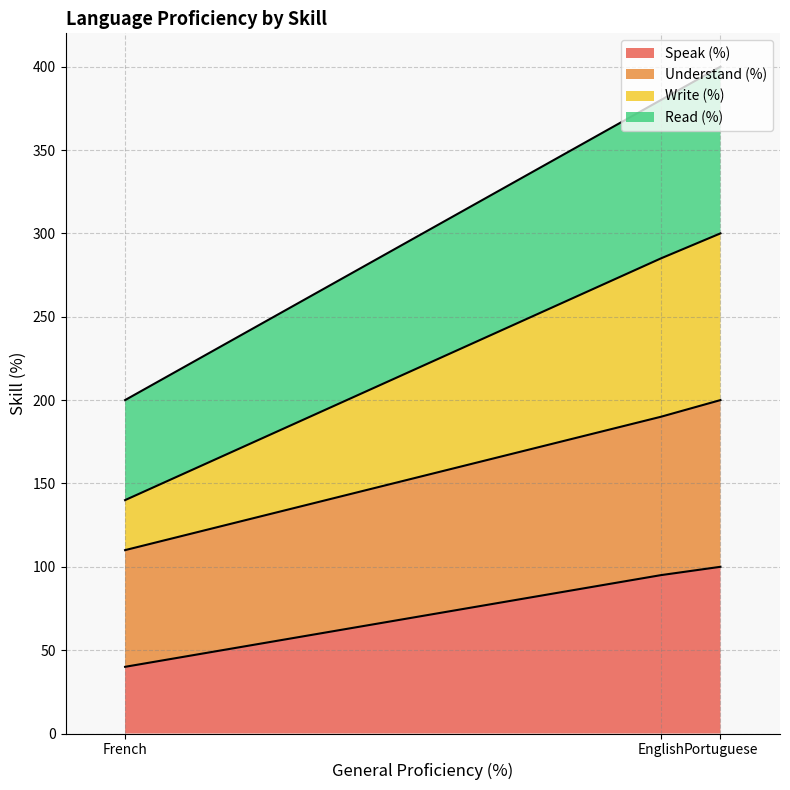

Where is Understand (%) nearest to the value 155?

English